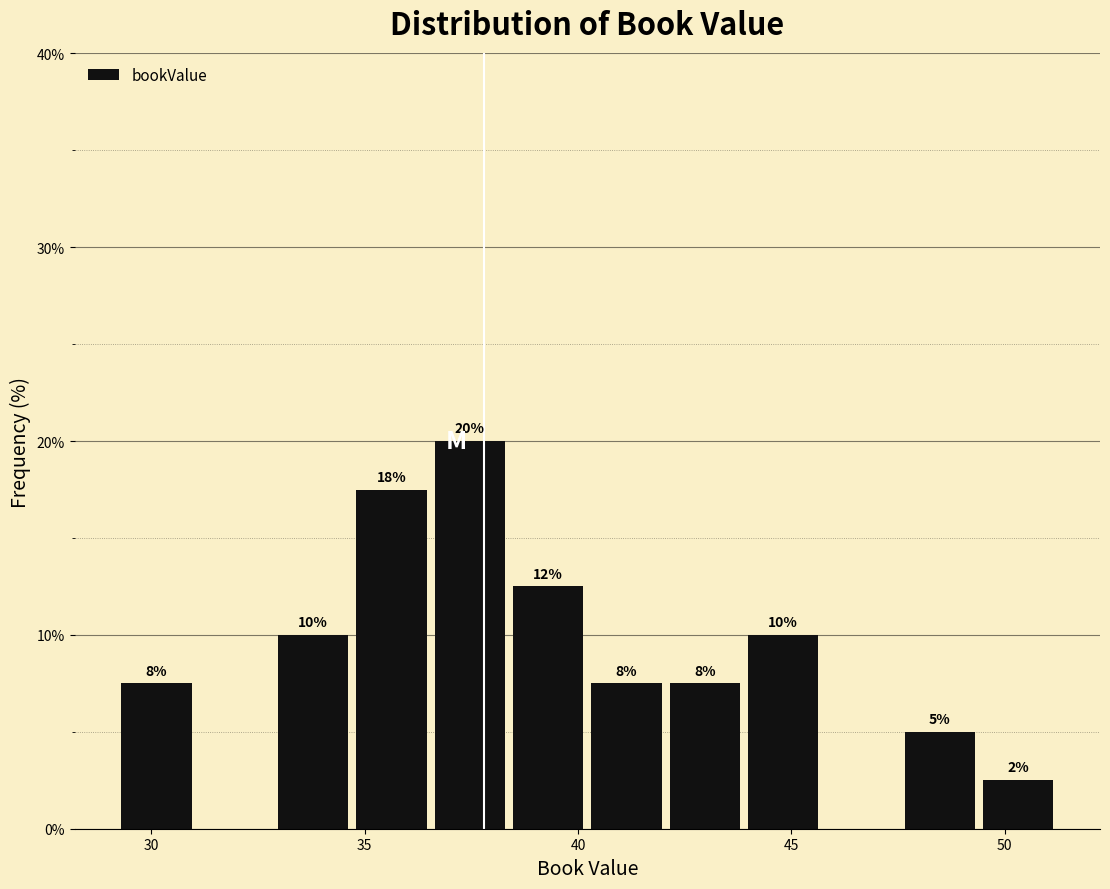

Read against the x-axis, roughly where is the centre of the tallest bar?

37.5